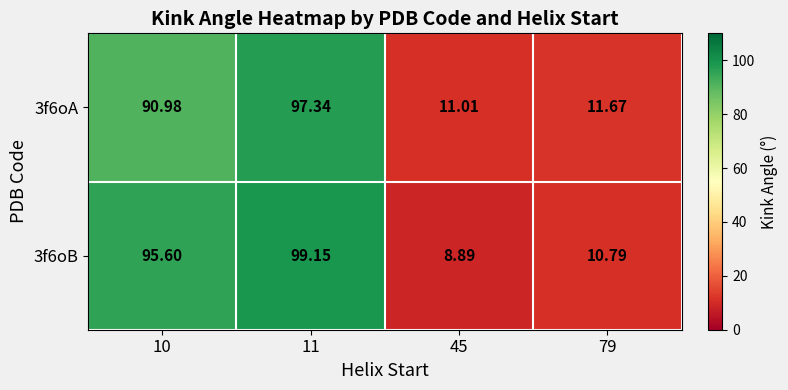

Which category has the lowest value across all series?

45